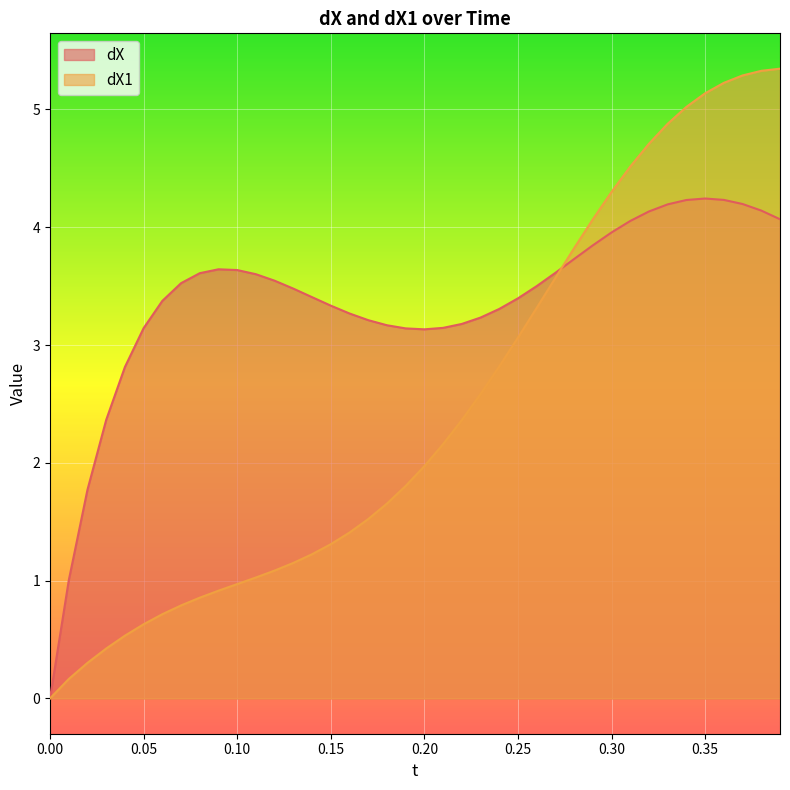

The value of dX1 at 0.34 is 1.9. True or false?

False